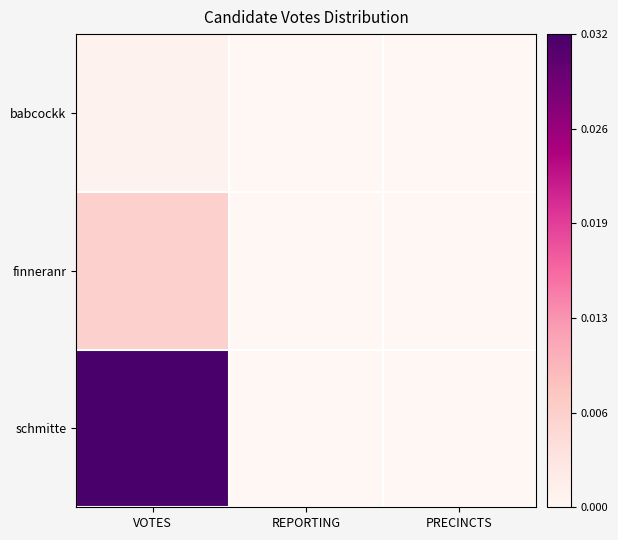

Reading right to left, extract all data points from this chart.

babcockk: PRECINCTS=0.0	REPORTING=0.0	VOTES=0.0
finneranr: PRECINCTS=0.0	REPORTING=0.0	VOTES=0.2
schmitte: PRECINCTS=0.0	REPORTING=0.0	VOTES=1.0